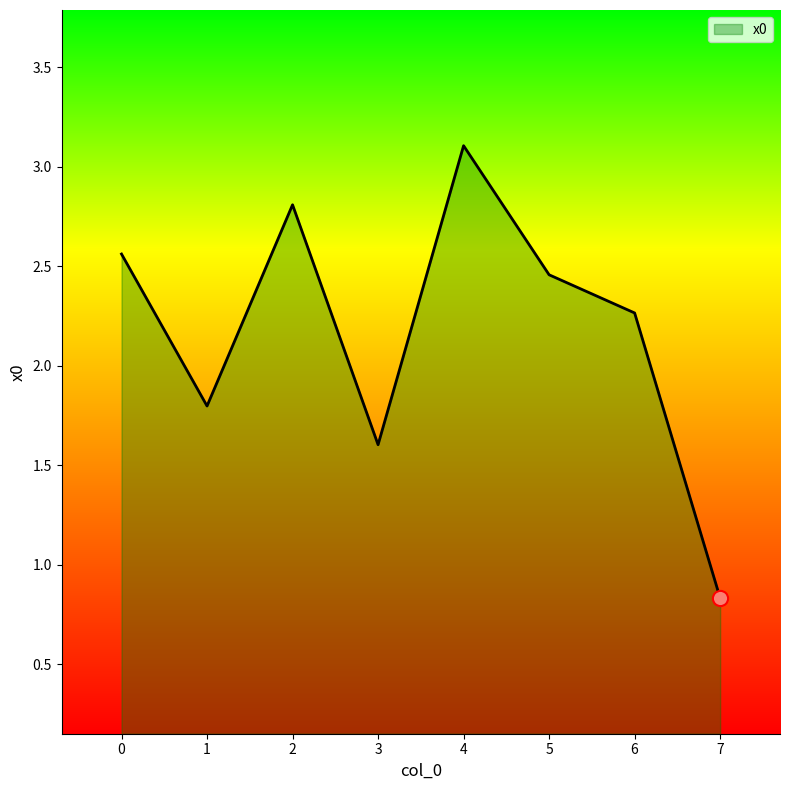

What is the change in value from 2 to 5?

-0.4